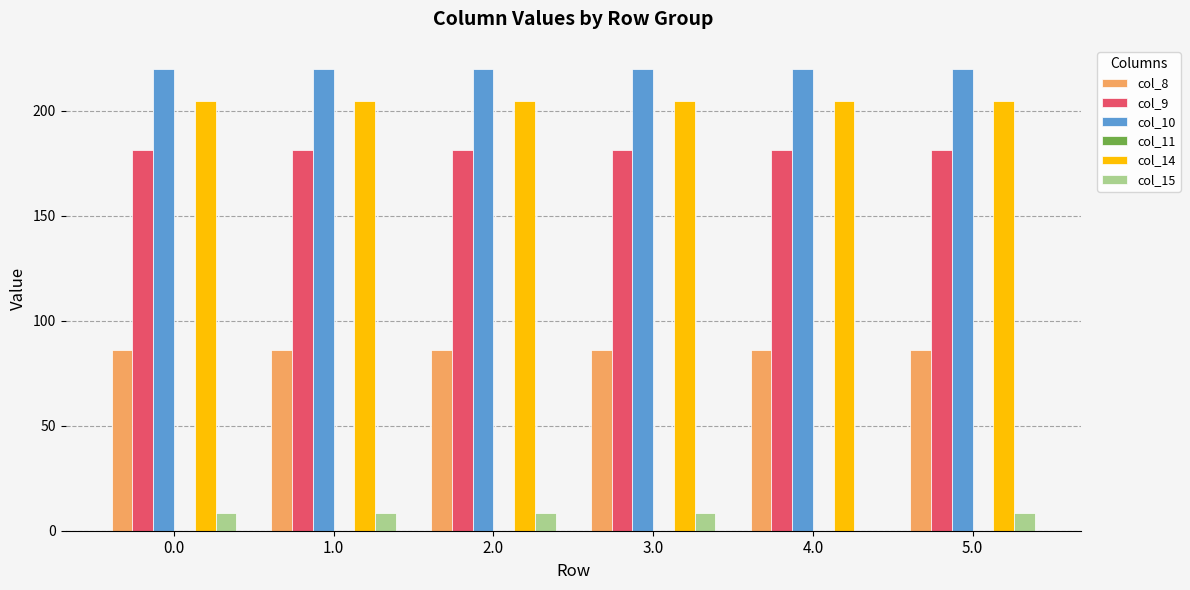

Read the col_8 value at 4.0.

86.1